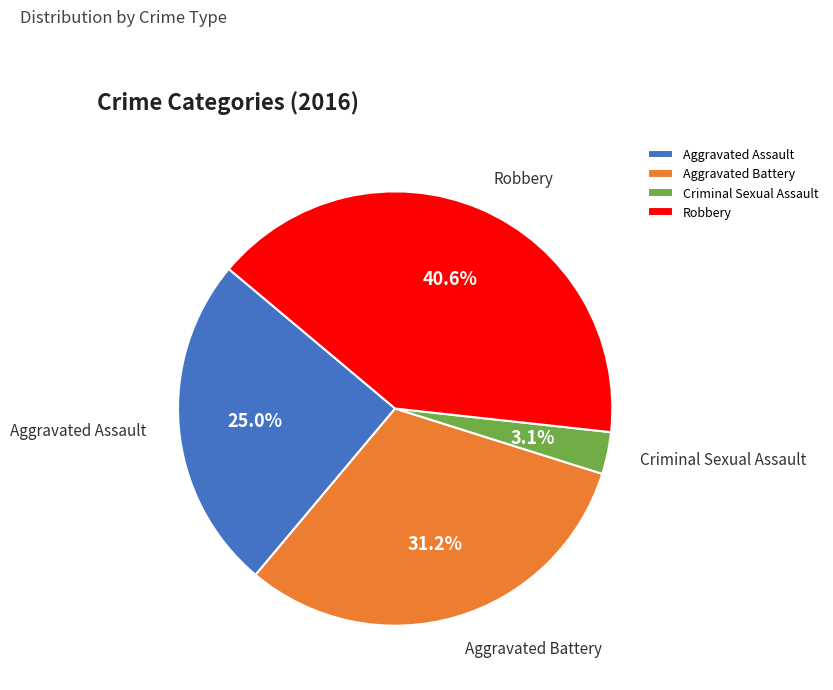

What is the largest slice in the pie chart?

Robbery